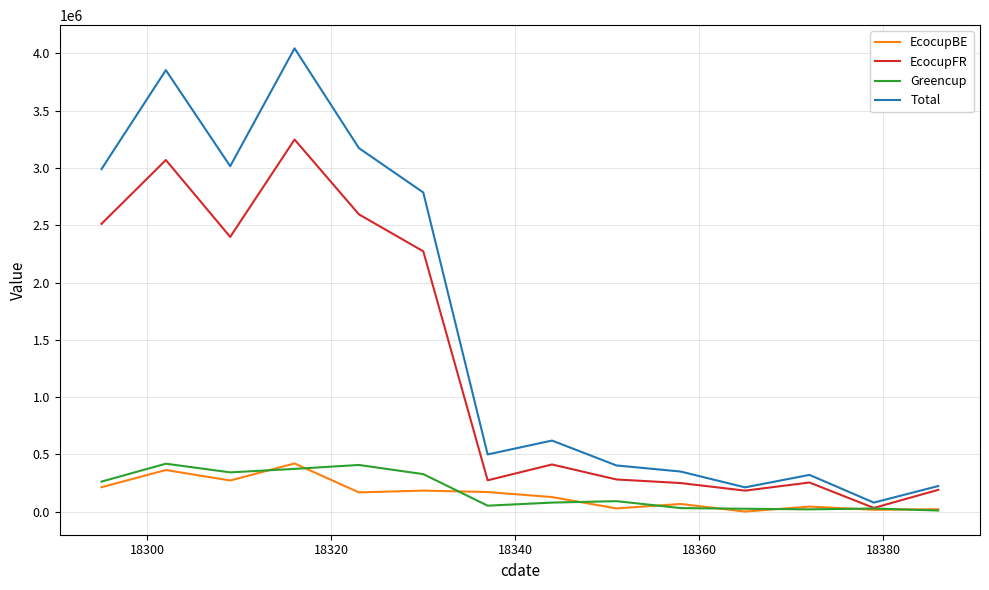

What is the maximum value for Total?

4043068.1